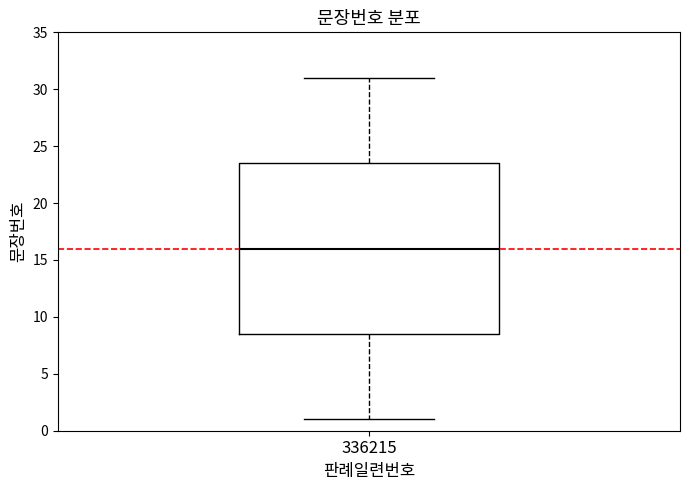

Transcribe this box plot: give where the median line is, the range the box spans, and where the two whiskers end, as read against the y-axis. The values are not printed on the chart, so give them approximately, as read against the axis.

median 16.0, box 8.5 to 23.5, whiskers 1.0 to 31.0